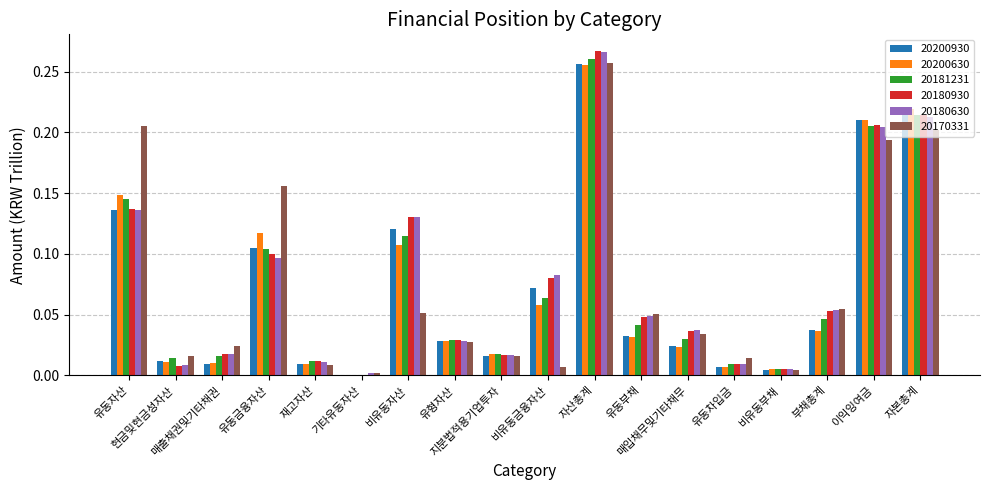

How many groups of bars are there?

18